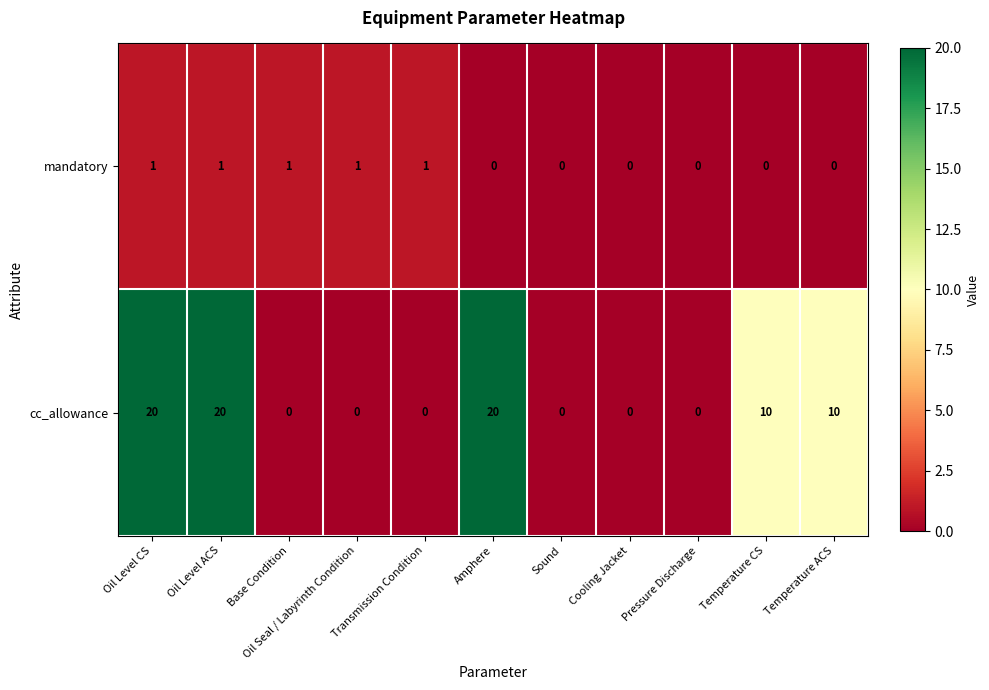

The value of cc_allowance at Transmission Condition is -7. True or false?

False